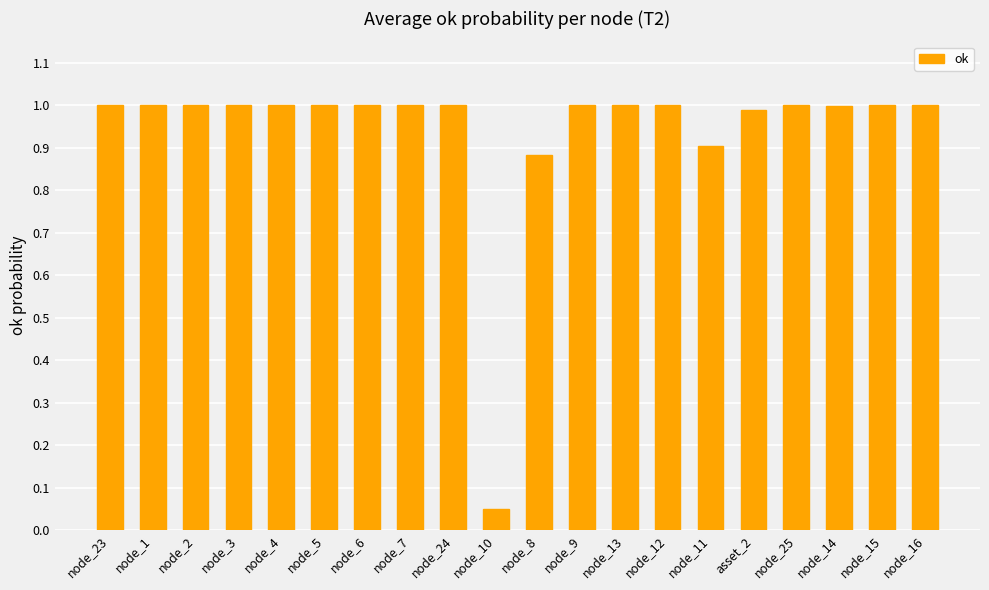

Approximately how many times larger is the value at node_15 compared to node_2?

1.0